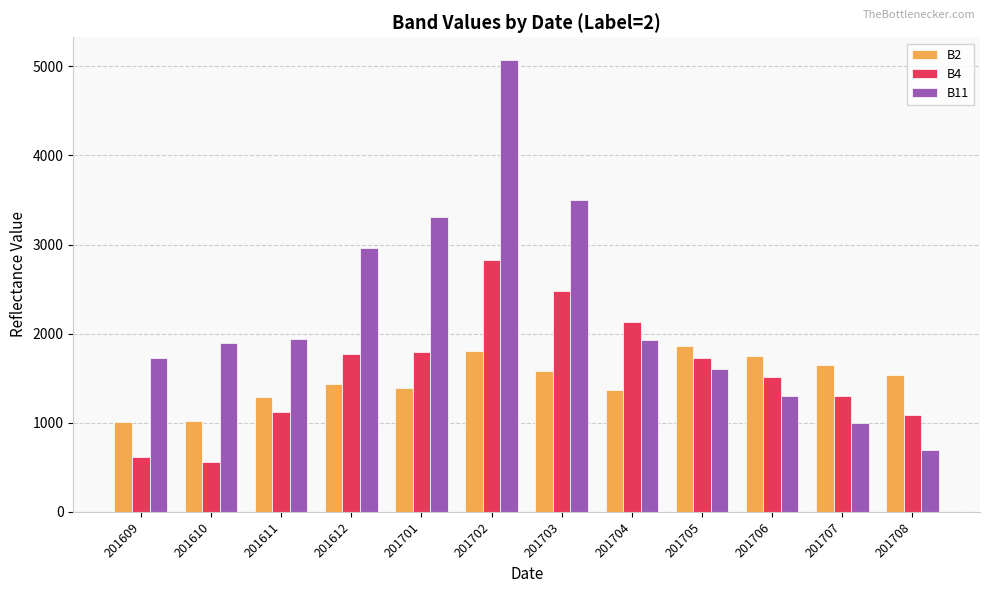

The value of B2 at 201703 is 1585. True or false?

True